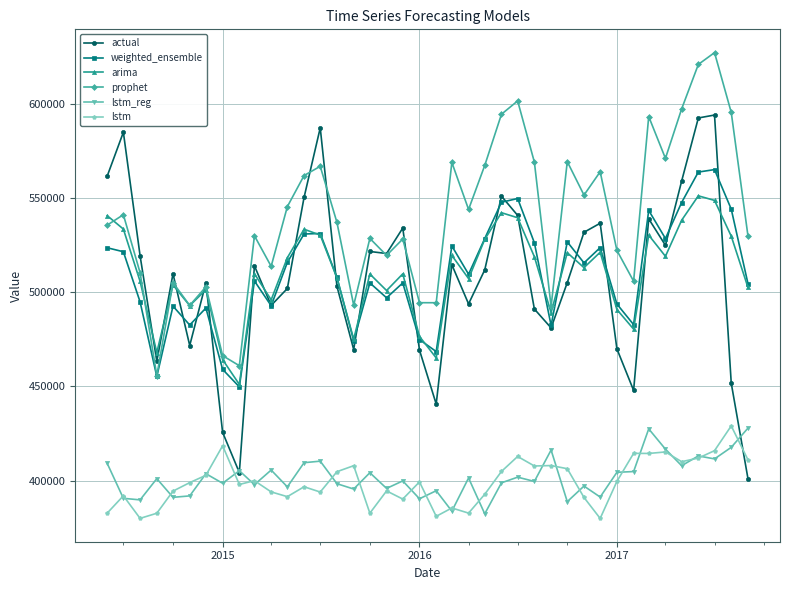

How many lines are shown in the chart?

6